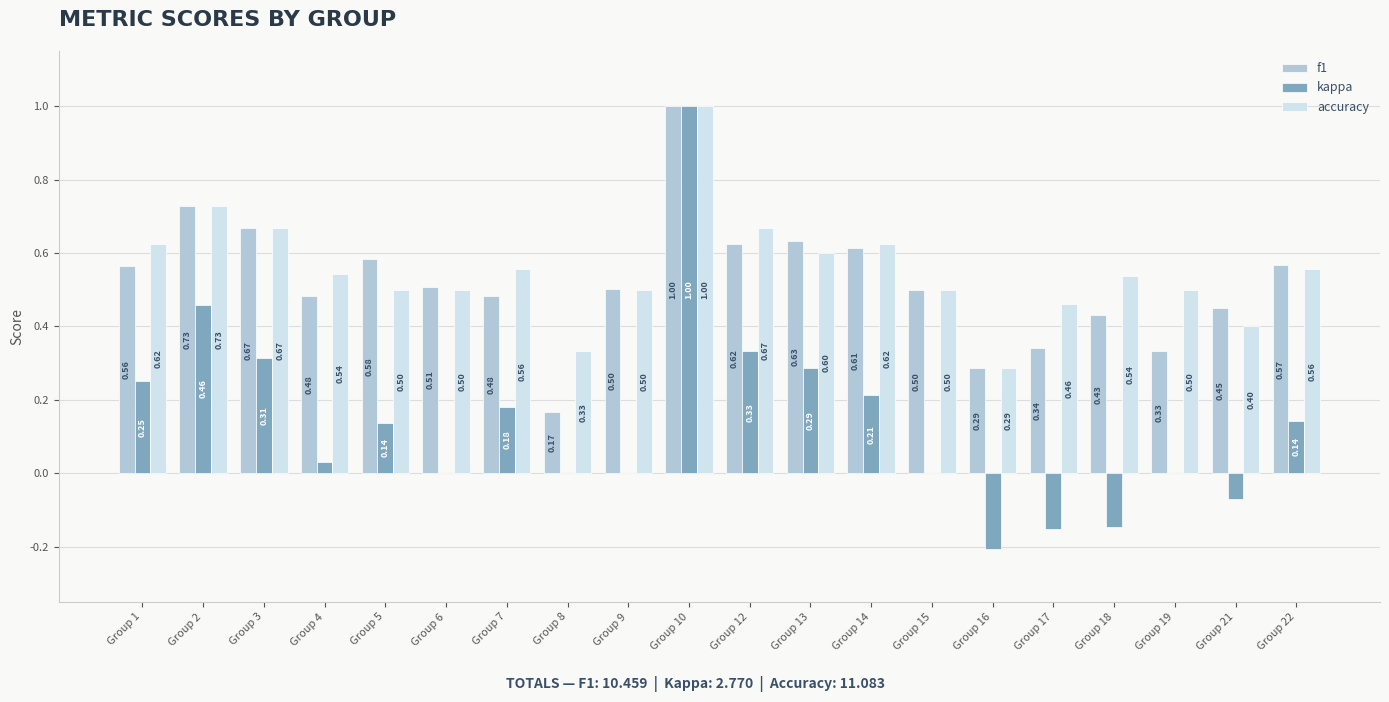

Which series has the largest total across all categories?

accuracy